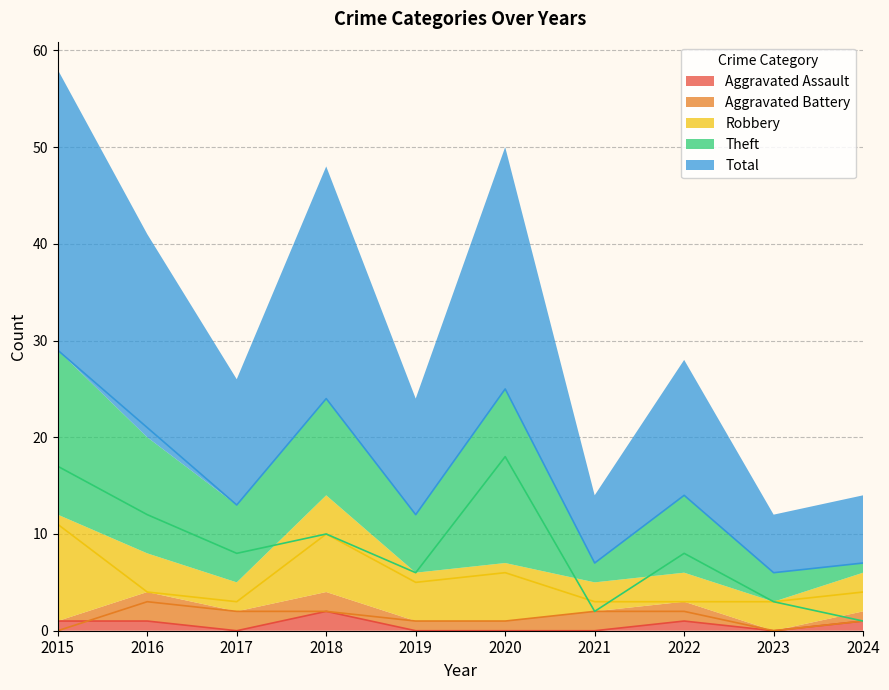

Is the value of Total at 2024 greater than the value of Robbery at 2015?

No